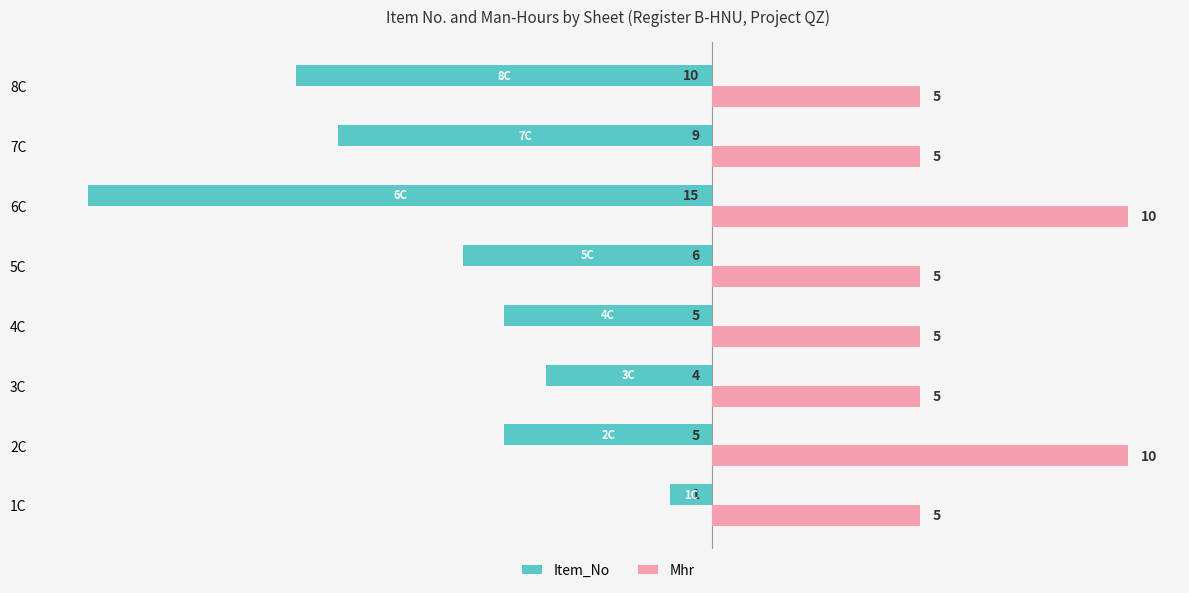

What is the greatest value displayed?

10